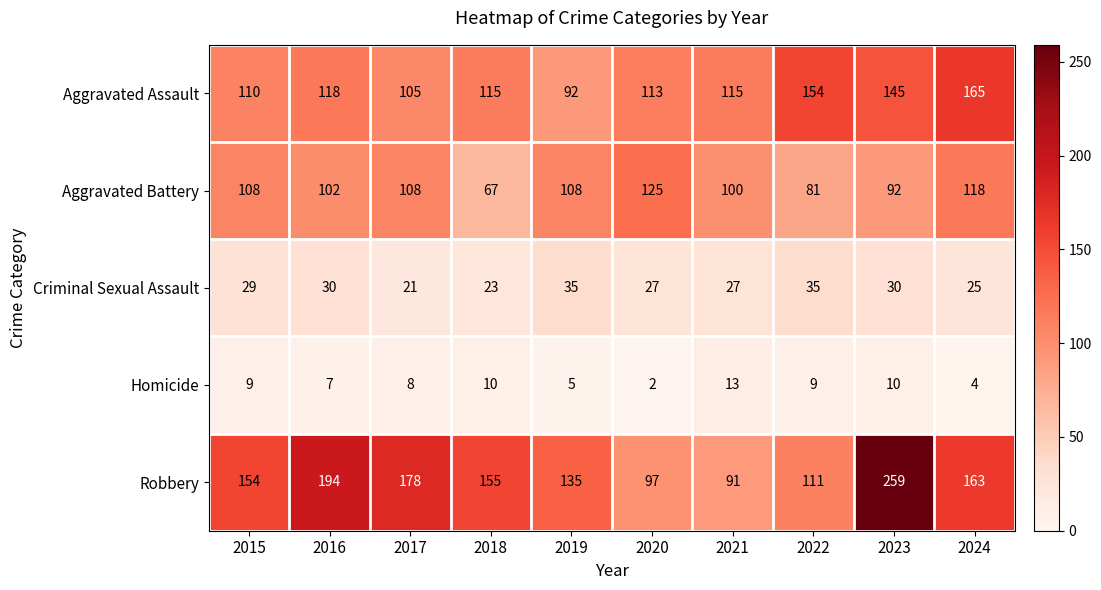

The value of Robbery at 2015 is 220. True or false?

False